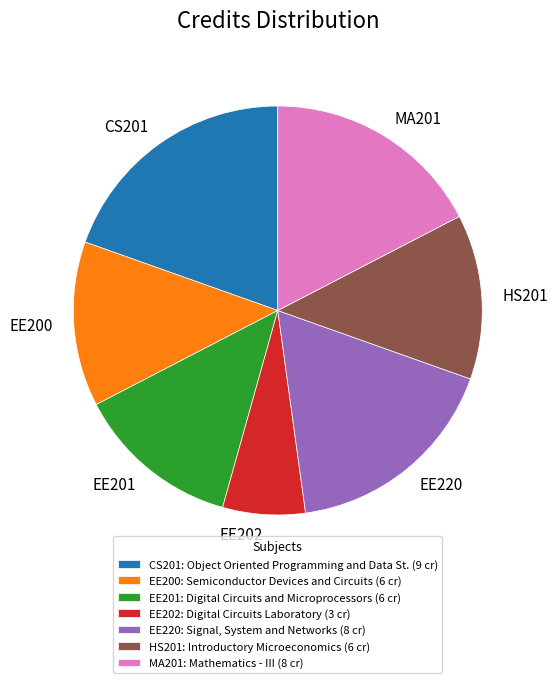

Combined, do HS201 and EE220 account for over 50%?

No